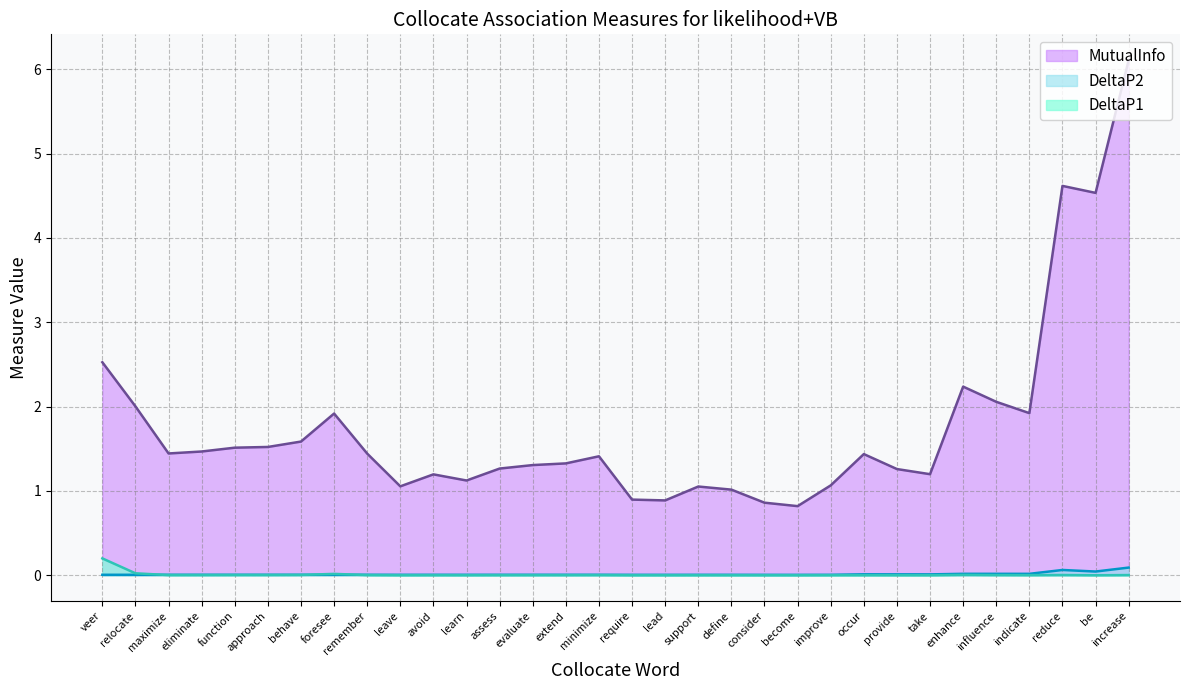

Reading left to right, extract all data points from this chart.

MutualInfo: increase=6.1	reduce=4.6	be=4.5	veer=2.5	enhance=2.2	influence=2.1	relocate=2.0	indicate=1.9	foresee=1.9	behave=1.6	approach=1.5	function=1.5	eliminate=1.5	maximize=1.4	remember=1.4	occur=1.4	minimize=1.4	extend=1.3	evaluate=1.3	assess=1.3	provide=1.3	take=1.2	avoid=1.2	learn=1.1	improve=1.1	leave=1.1	support=1.1	define=1.0	require=0.9	lead=0.9	consider=0.9	become=0.8
DeltaP1: increase=0.0	reduce=0.0	be=0.0	veer=0.2	enhance=0.0	influence=0.0	relocate=0.0	indicate=0.0	foresee=0.0	behave=0.0	approach=0.0	function=0.0	eliminate=0.0	maximize=0.0	remember=0.0	occur=0.0	minimize=0.0	extend=0.0	evaluate=0.0	assess=0.0	provide=0.0	take=0.0	avoid=0.0	learn=0.0	improve=0.0	leave=0.0	support=0.0	define=0.0	require=0.0	lead=0.0	consider=0.0	become=0.0
DeltaP2: increase=0.1	reduce=0.1	be=0.0	veer=0.0	enhance=0.0	influence=0.0	relocate=0.0	indicate=0.0	foresee=0.0	behave=0.0	approach=0.0	function=0.0	eliminate=0.0	maximize=0.0	remember=0.0	occur=0.0	minimize=0.0	extend=0.0	evaluate=0.0	assess=0.0	provide=0.0	take=0.0	avoid=0.0	learn=0.0	improve=0.0	leave=0.0	support=0.0	define=0.0	require=0.0	lead=0.0	consider=0.0	become=0.0